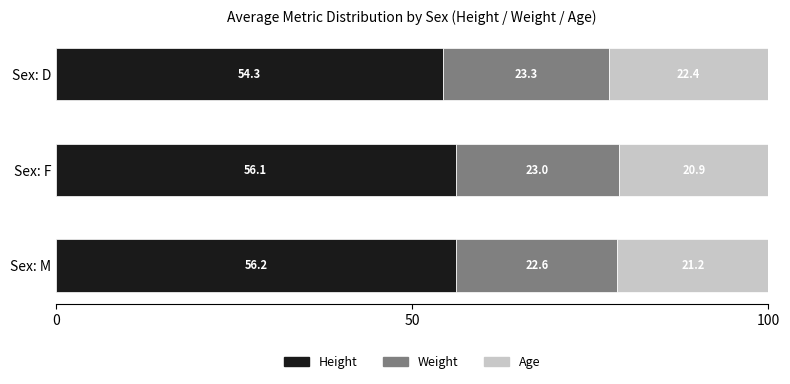

Is it true that Height equals 81.2 at Sex: M?

False